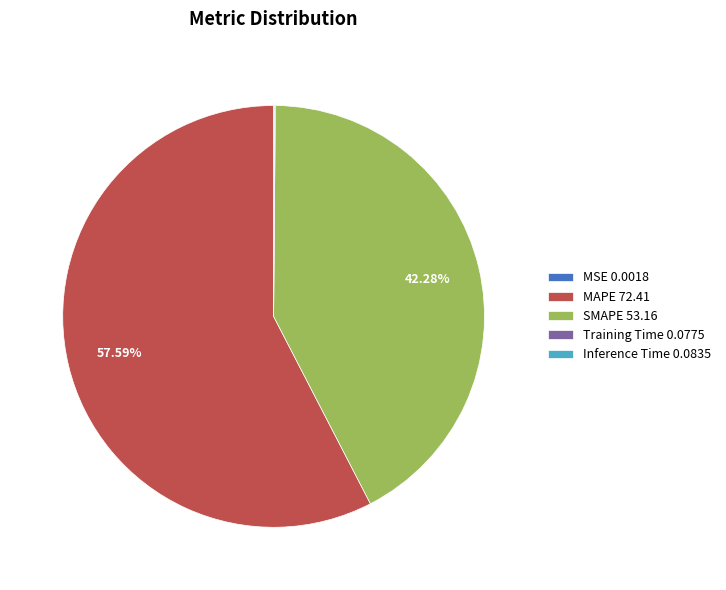

Does any single category account for the majority?

Yes